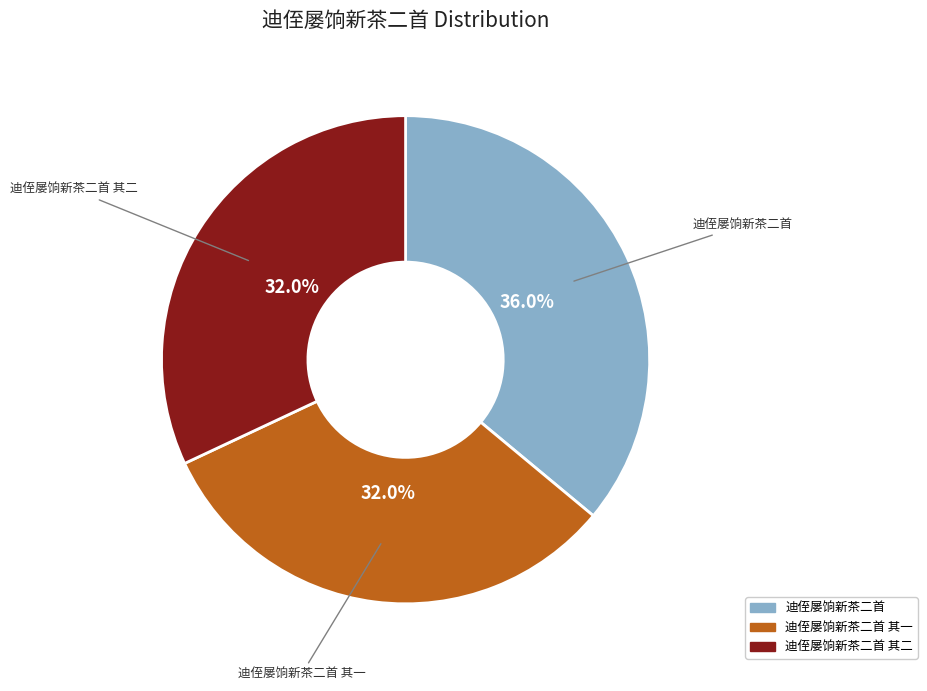

To the nearest percent, what is the difference between the largest and smallest slice percentages?

4%